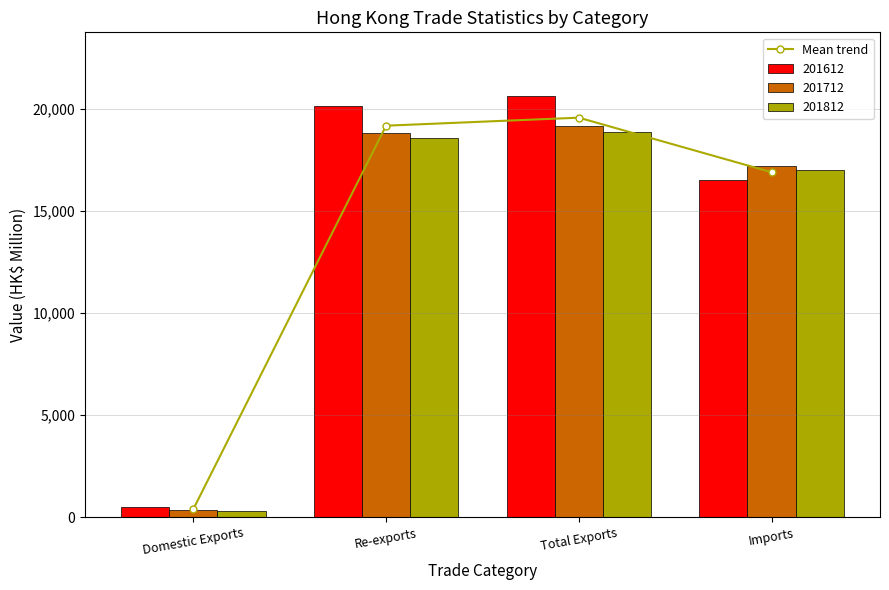

What is the sum of the values at Total Exports and Re-exports?

38725.8